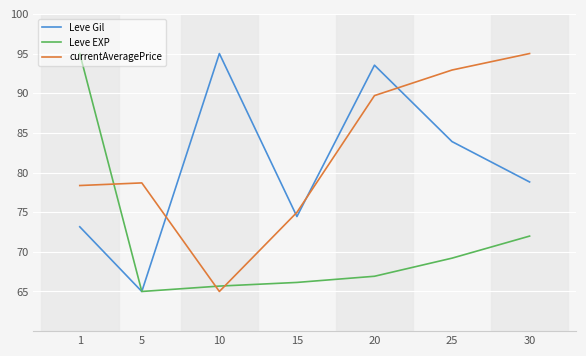

At which category is the sum across all series the highest?

20